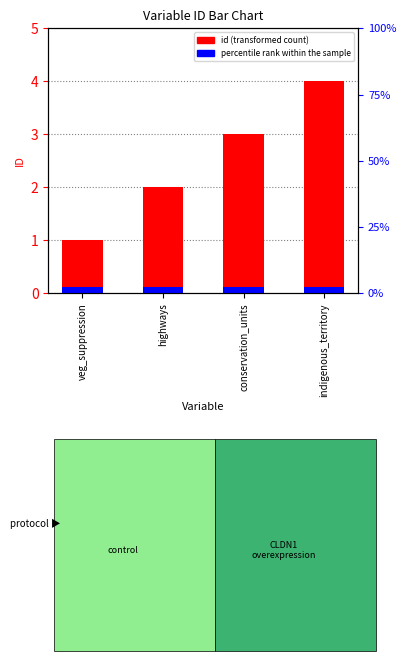

Is it true that percentile rank within the sample equals 0.1 at veg_suppression?

True